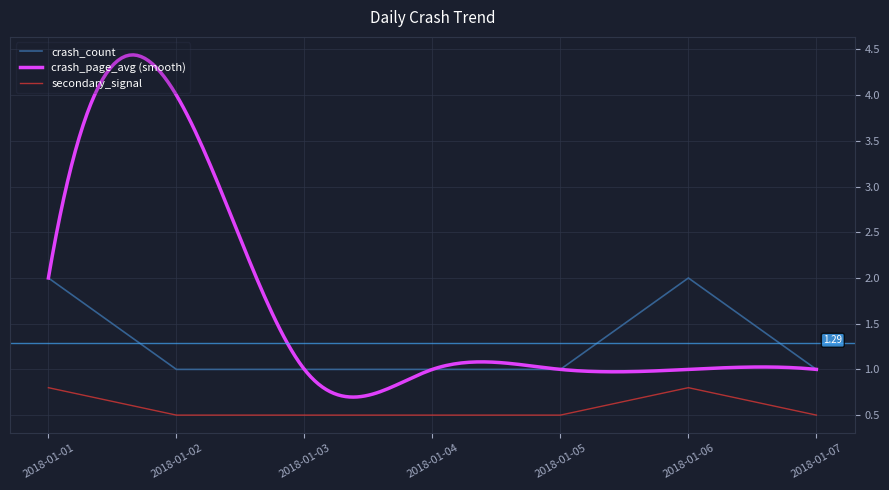

True or false: secondary_signal and crash_count cross at least once.

False